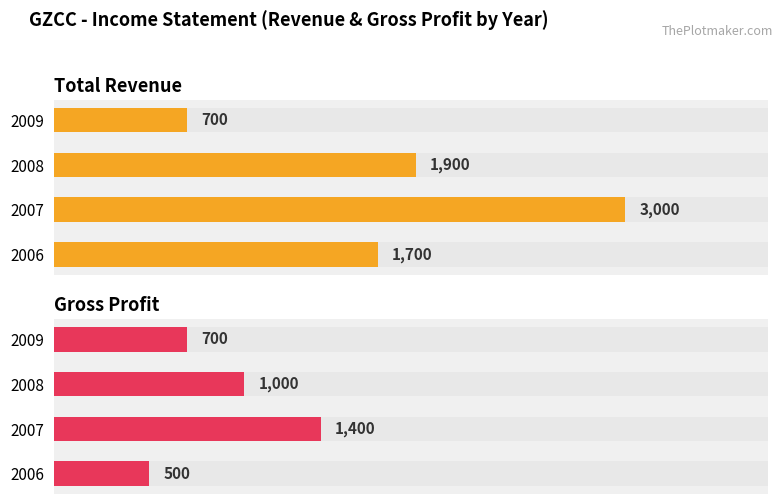

The value of Total Revenue at 2009 is 945. True or false?

False